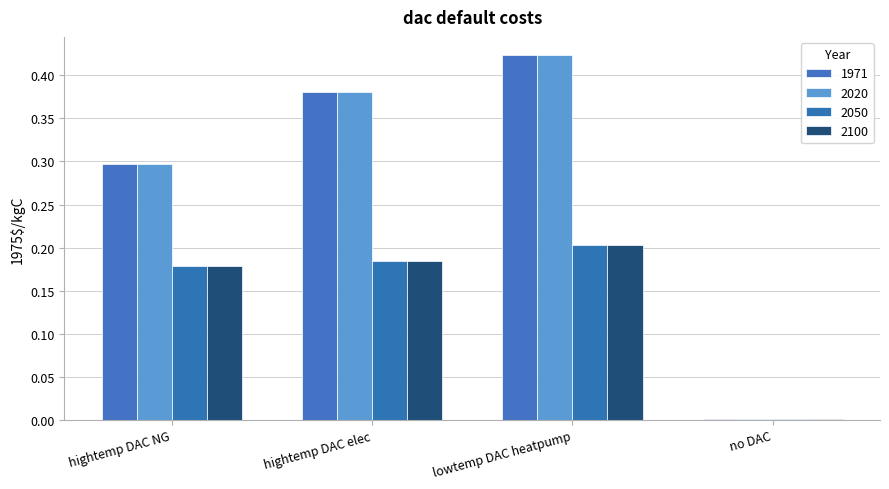

At which category does the chart reach its minimum across all series?

no DAC